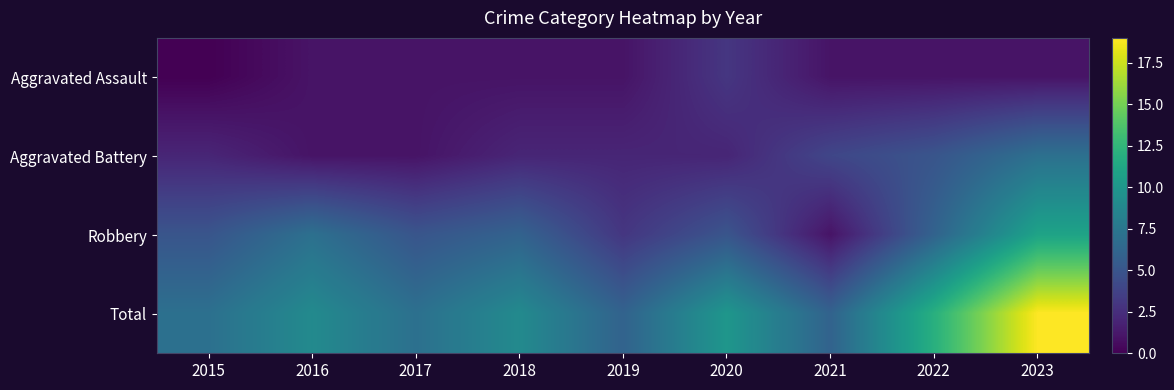

Which series has the largest total across all categories?

Total